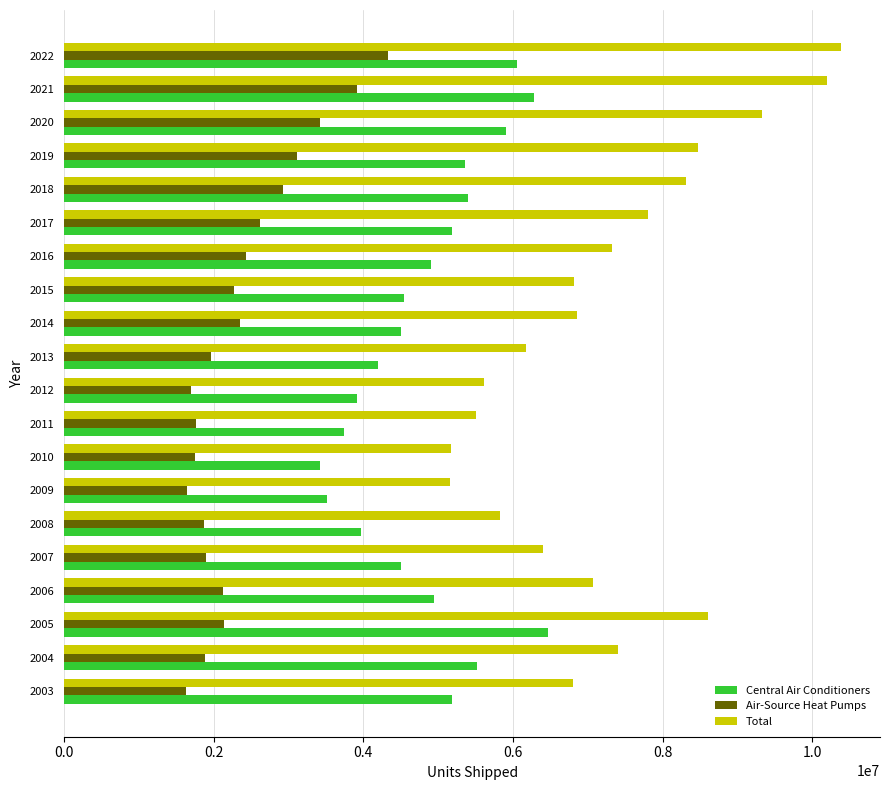

The value of Total at 2011 is 5509693. True or false?

True